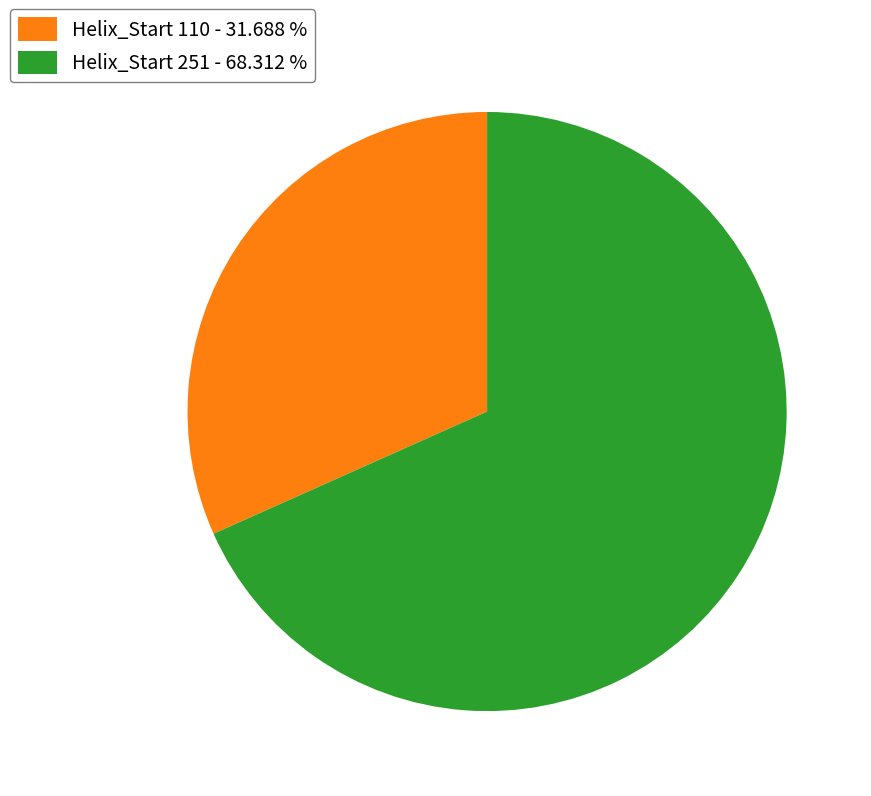

Between Helix_Start 251 - 68.312 % and Helix_Start 110 - 31.688 %, which is larger?

Helix_Start 251 - 68.312 %